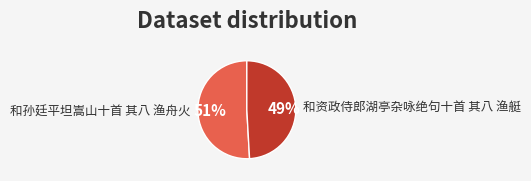

Do 和资政侍郎湖亭杂咏绝句十首 其八 渔艇 and 和孙廷平坦嵩山十首 其八 渔舟火 together represent more than half of the pie?

Yes